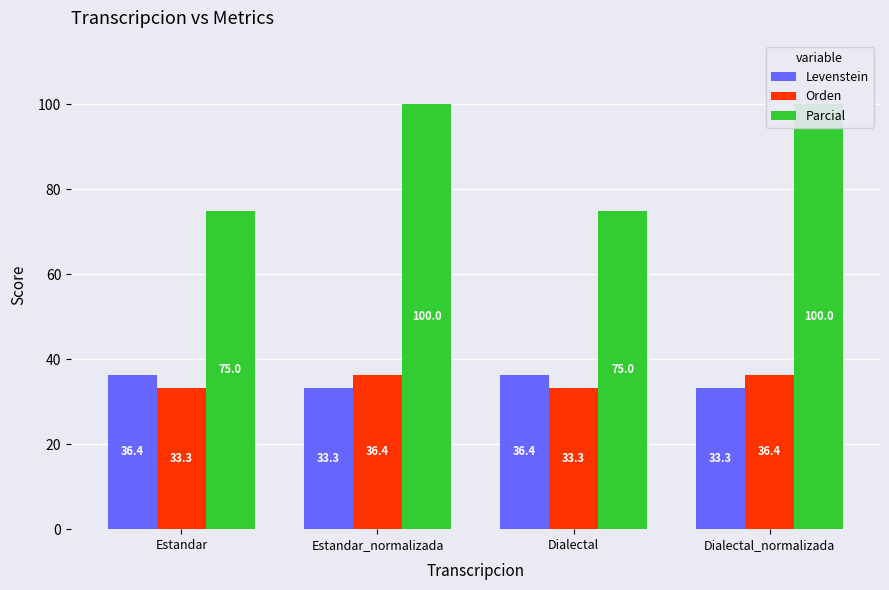

What is the value of the Parcial bar at the 3rd from the left?

75.0